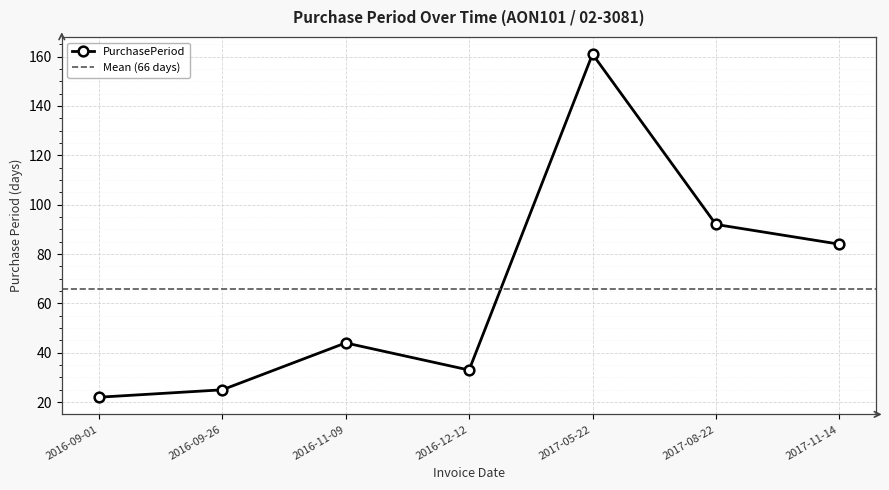

Rank the categories by value from lowest to highest.

2016-09-01, 2016-09-26, 2016-12-12, 2016-11-09, 2017-11-14, 2017-08-22, 2017-05-22